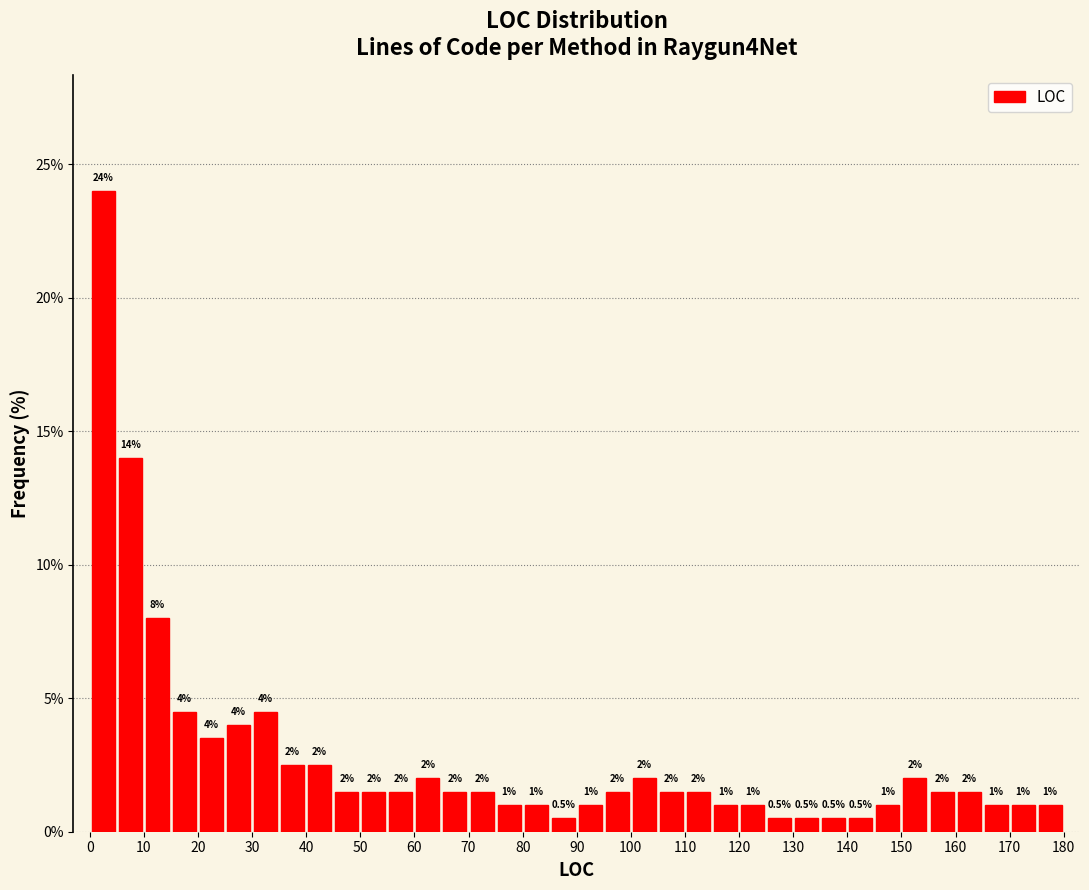

Which range on the x-axis has the tallest bar?

0 to 5